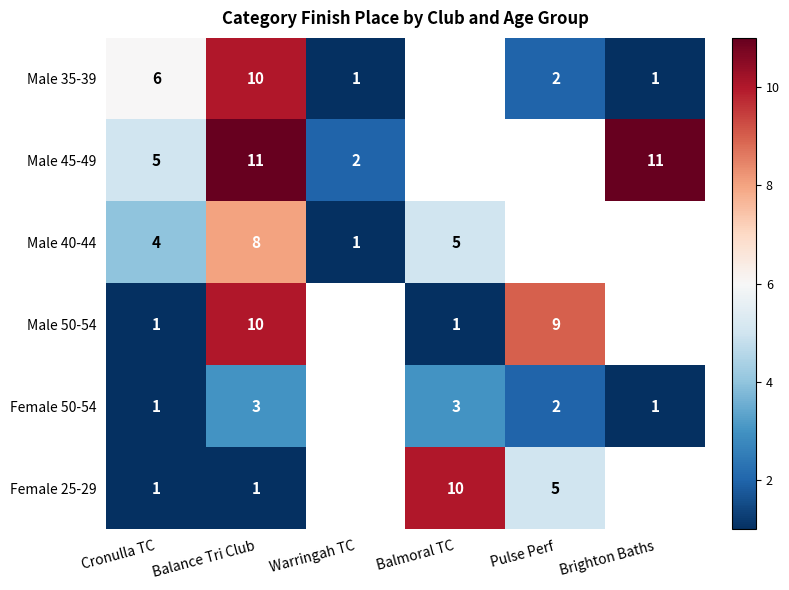

Is it true that Female 50-54 equals 1.5 at Cronulla TC?

False